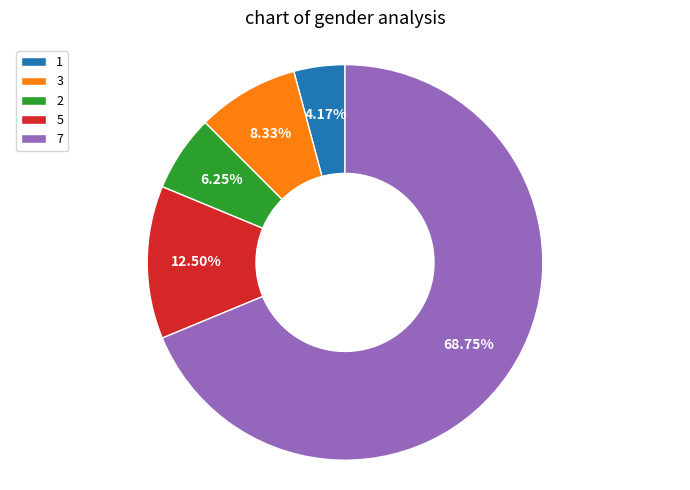

What is the smallest slice in the pie chart?

1